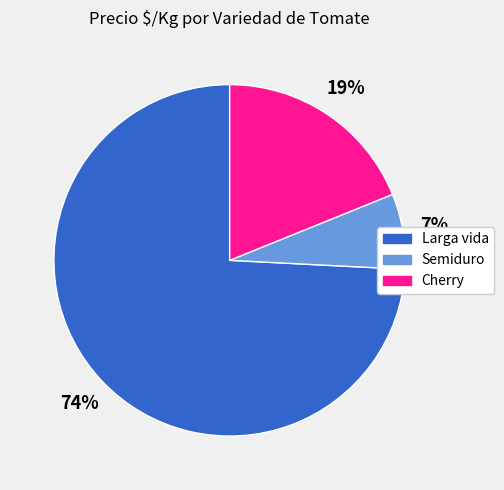

Rank the categories by value from highest to lowest.

Larga vida, Cherry, Semiduro